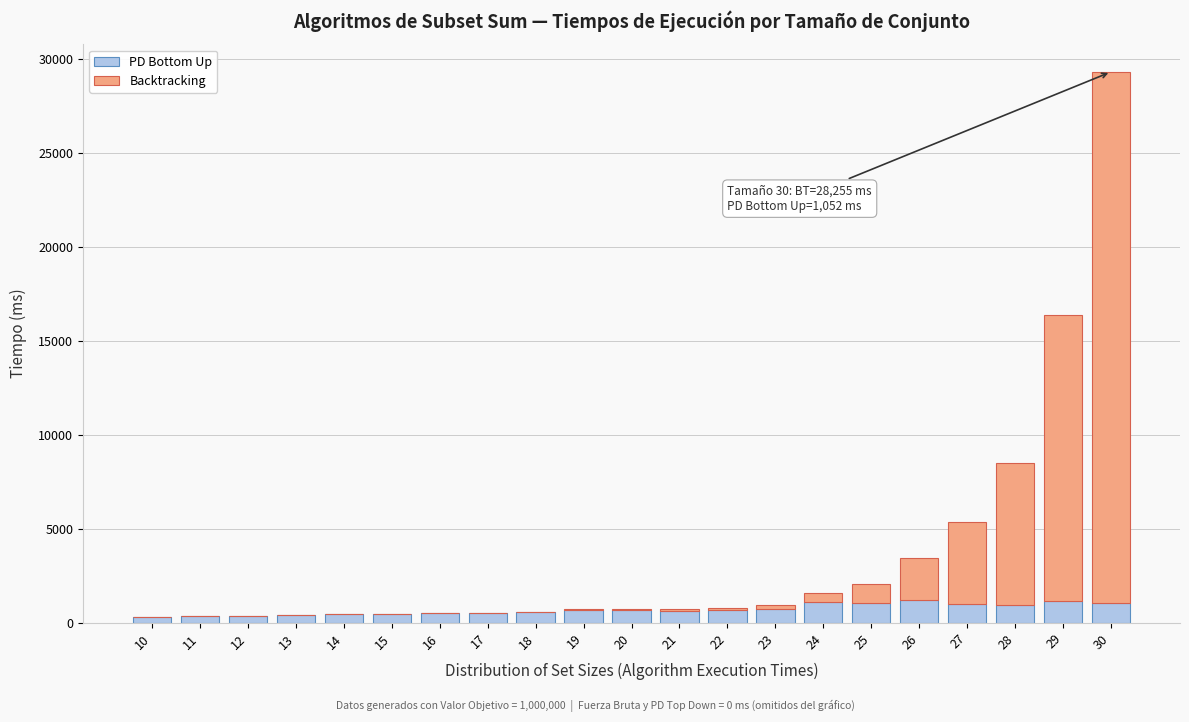

What is the highest value of the PD Bottom Up series?

1216